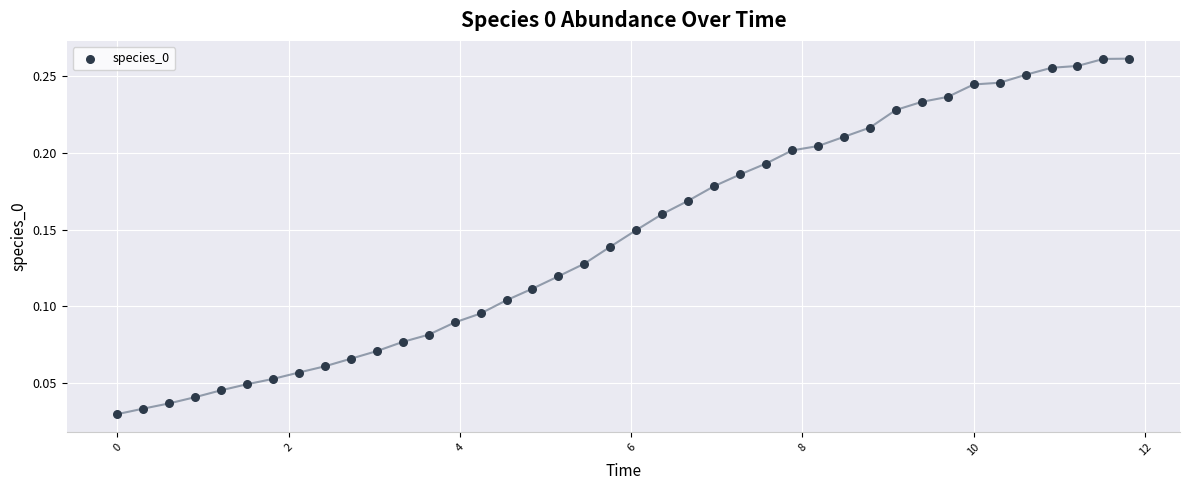

What is the range of X values (max minus min)?

11.8